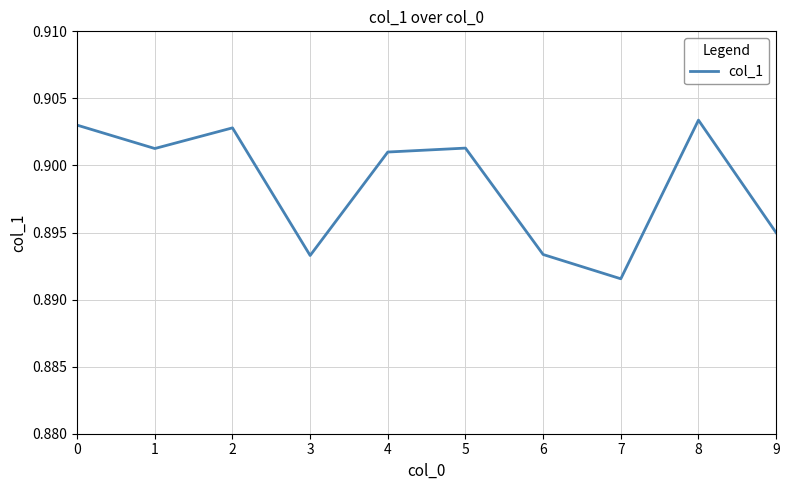

At which category does the chart reach its minimum across all series?

7